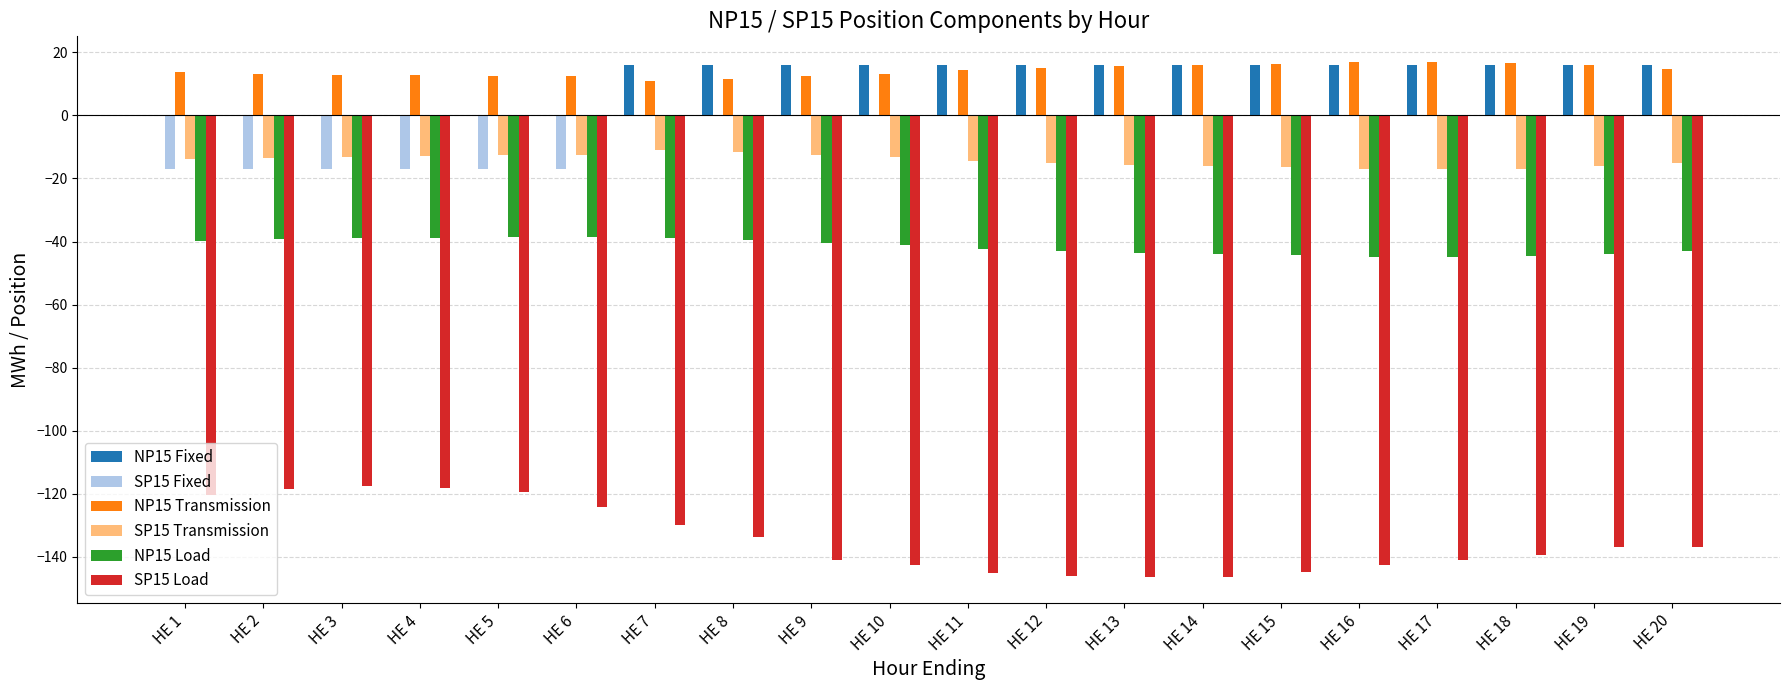

What is the total value across all series at HE 4?

-174.3